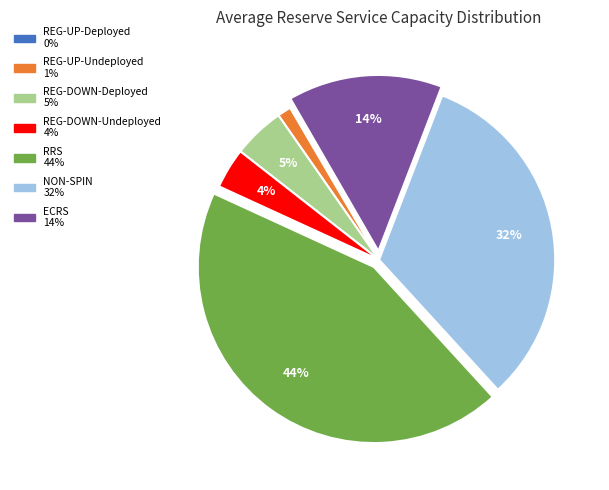

To the nearest percent, what is the difference between the ECRS and REG-UP-Undeployed slice percentages?

13%